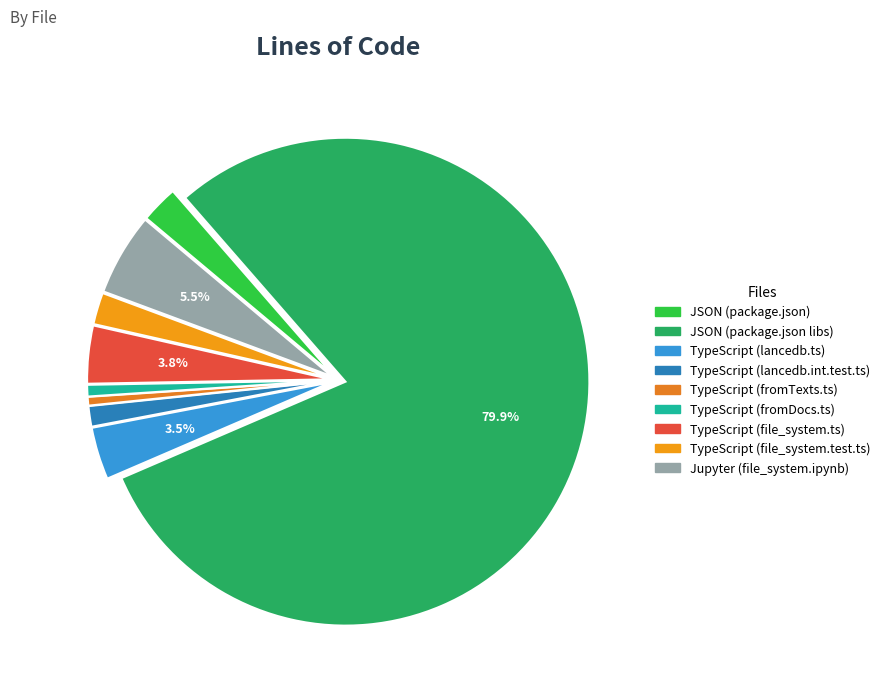

Is it true that TypeScript (fromTexts.ts) is 1% of the pie?

True